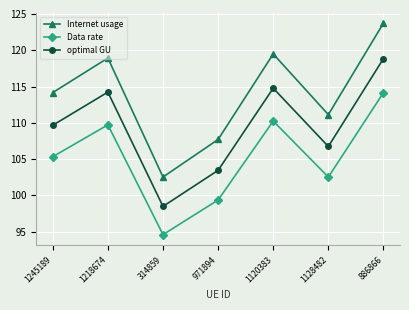

Which series has the widest spread of values?

Internet usage